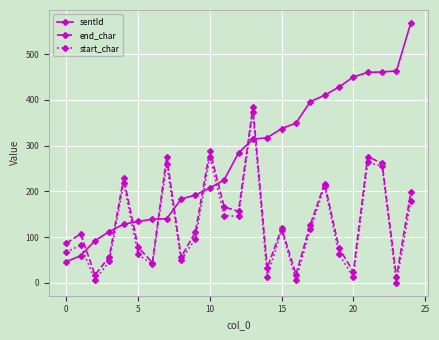

Which series ends up on top after the final intersection of start_char and sentId?

sentId